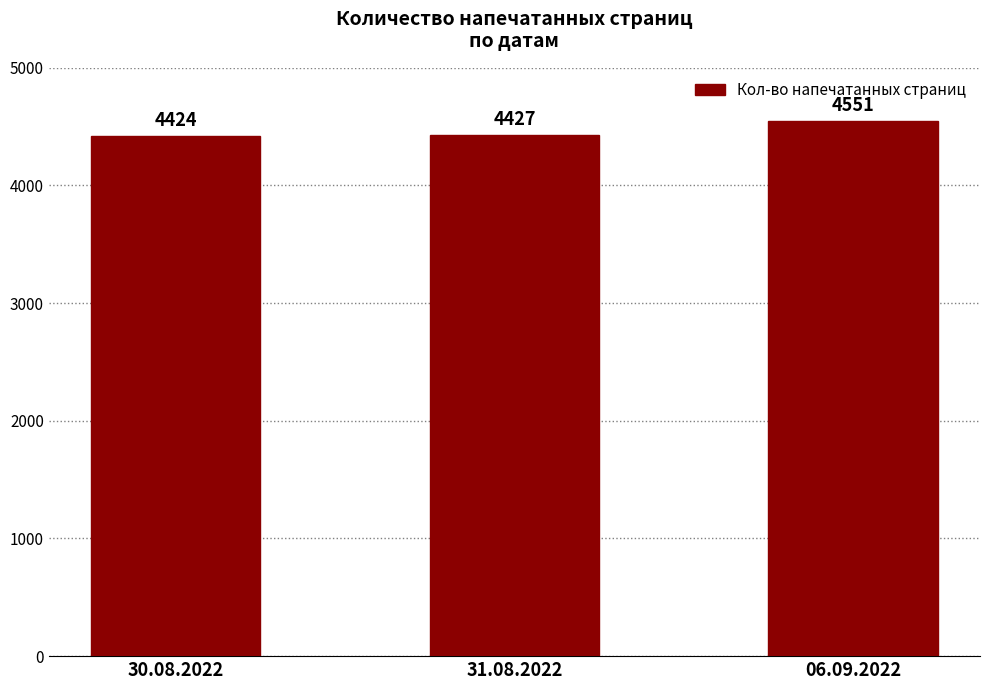

Reading left to right, extract all data points from this chart.

4424	4427	4551